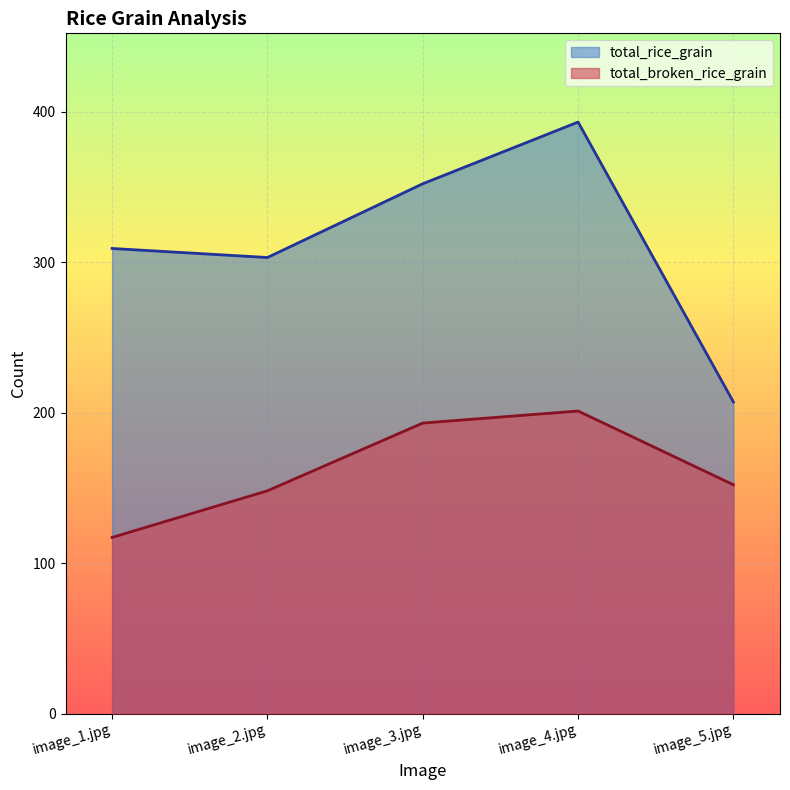

List the series in order of their peak value, lowest first.

total_broken_rice_grain, total_rice_grain